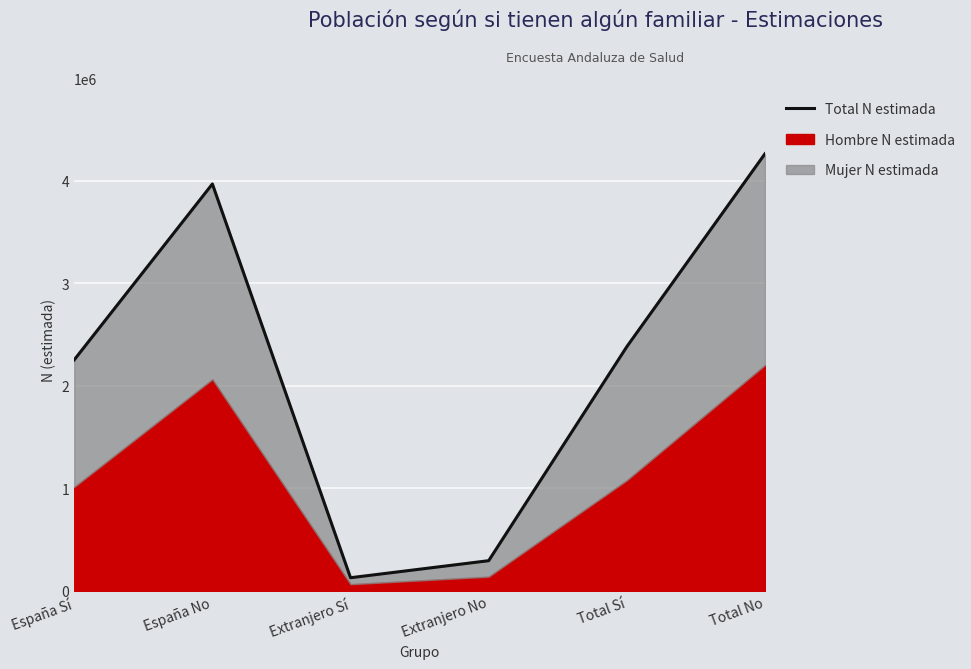

Rank the categories by value from lowest to highest.

Extranjero Sí, Extranjero No, España Sí, Total Sí, España No, Total No